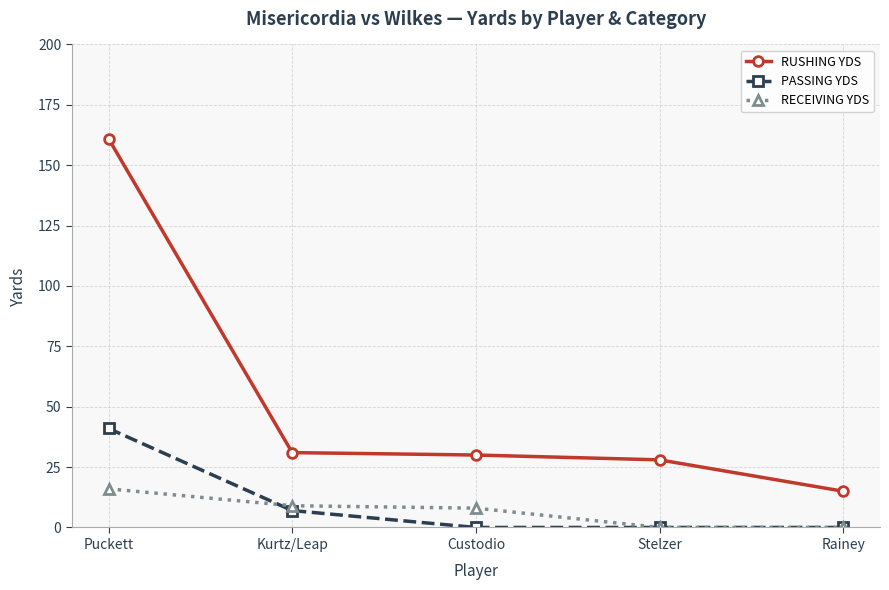

At Kurtz/Leap, list the series in order from largest to smallest.

RUSHING YDS, RECEIVING YDS, PASSING YDS